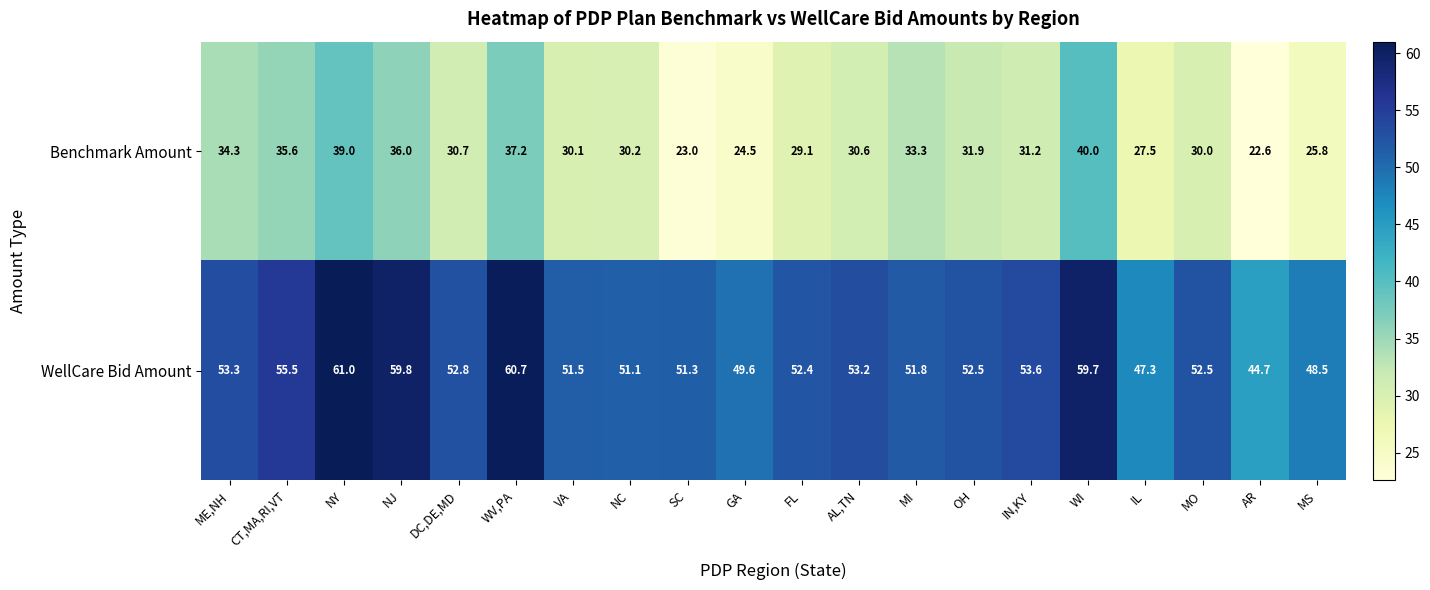

Which series has the largest range (max minus min)?

Benchmark Amount